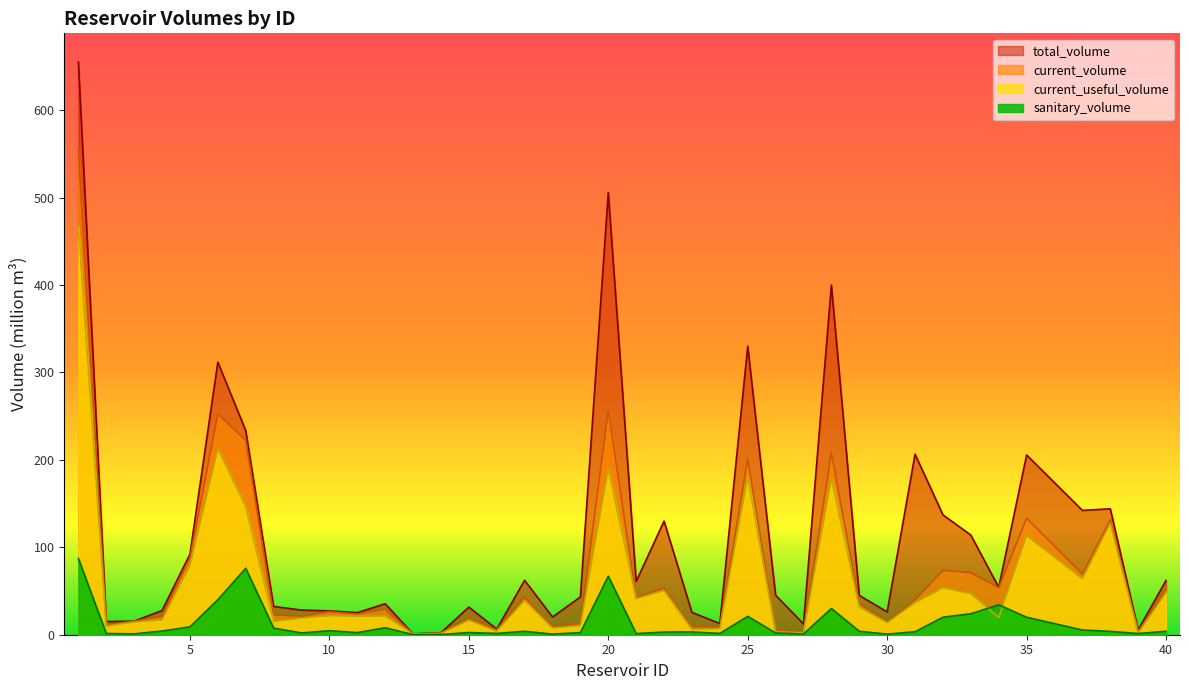

True or false: current_useful_volume has a value of 21.8 at 10.

True